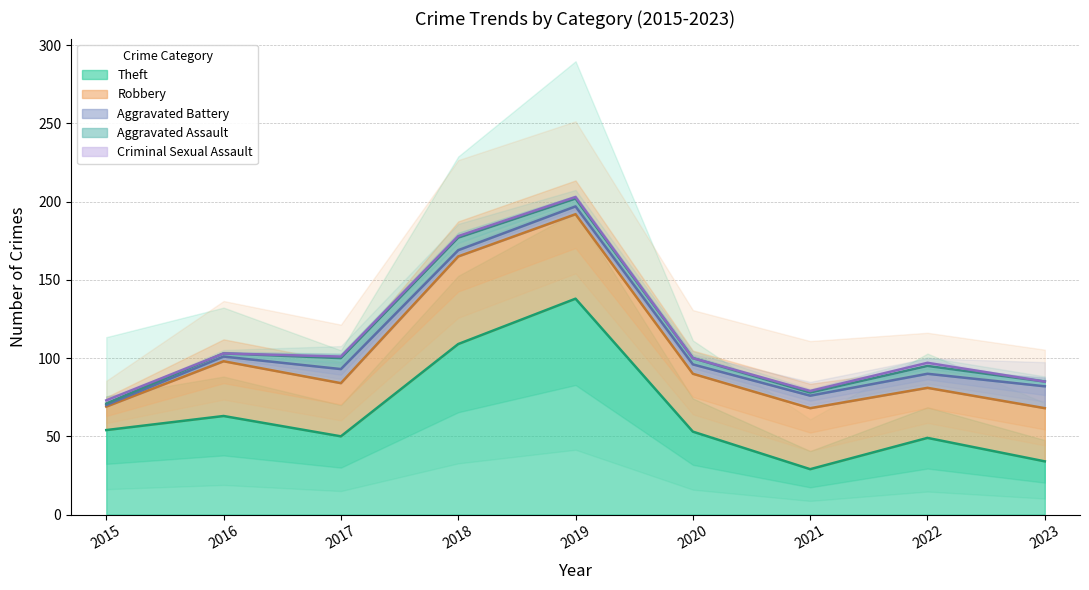

The value of Aggravated Assault at 2018 is 8. True or false?

True